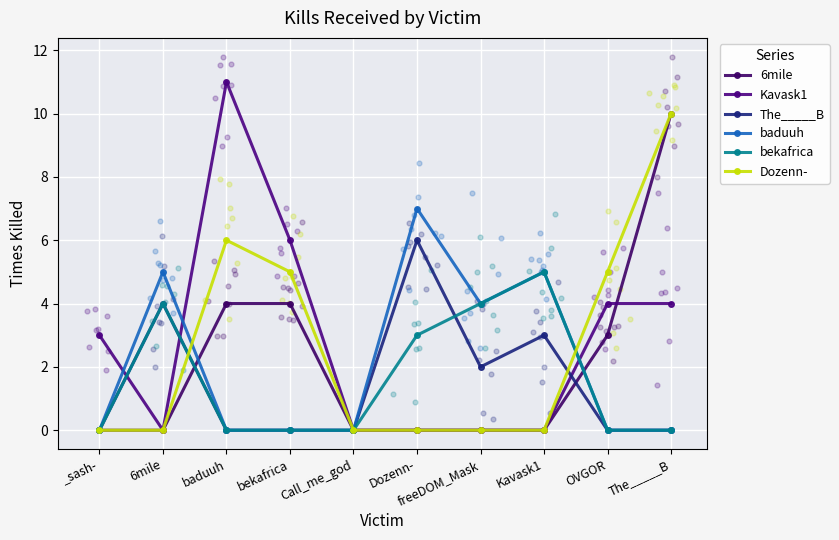

Is the value of baduuh at _sash- greater than the value of bekafrica at The_____B?

No